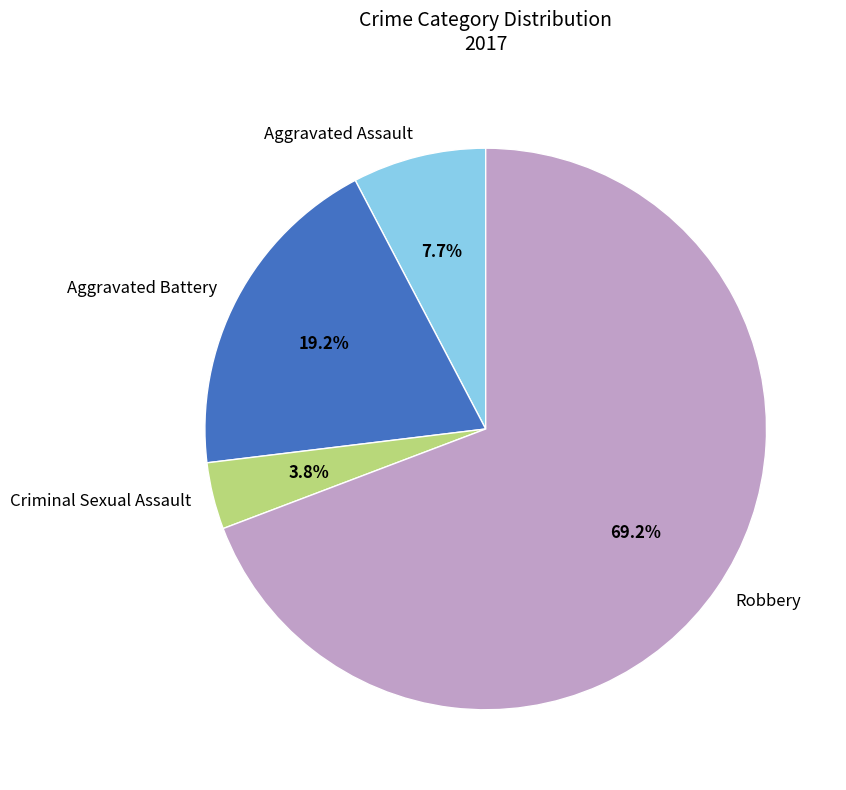

Count the number of slices in the pie.

4